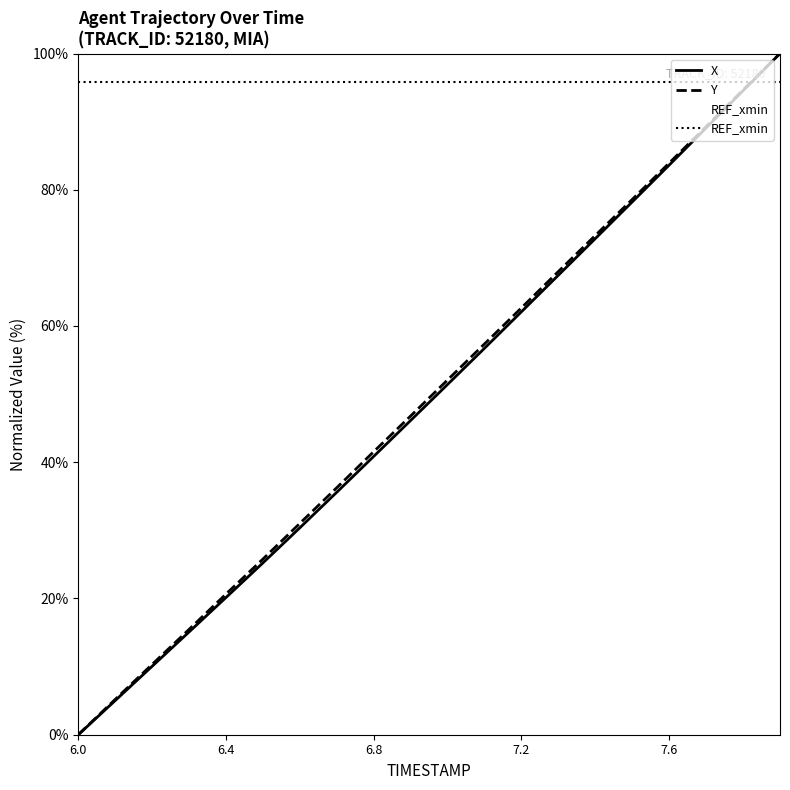

What is the total value across all series at 6.1?

10.2